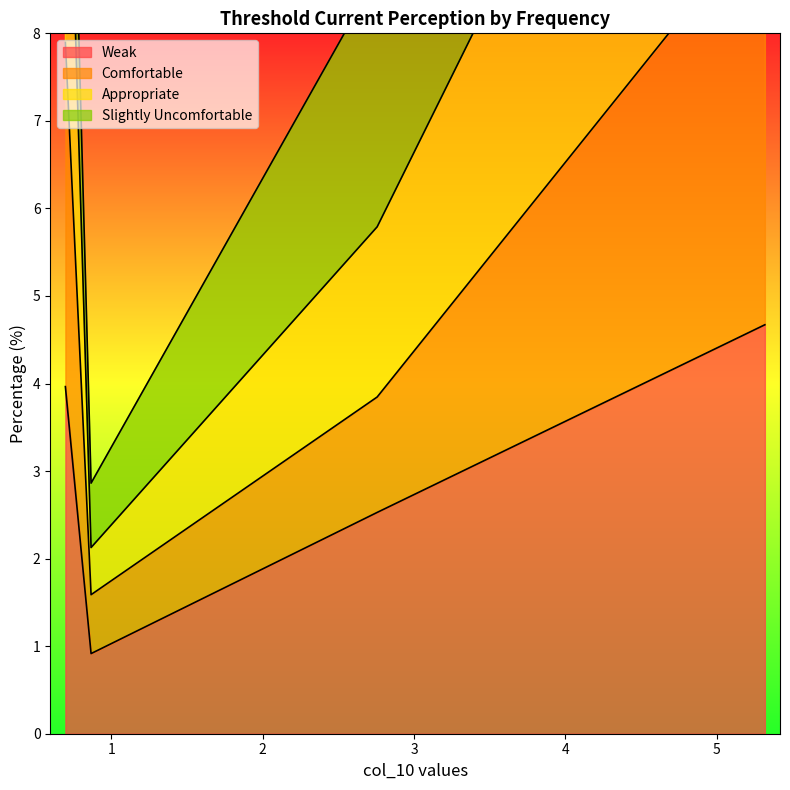

What is the maximum value for Weak?

4.7